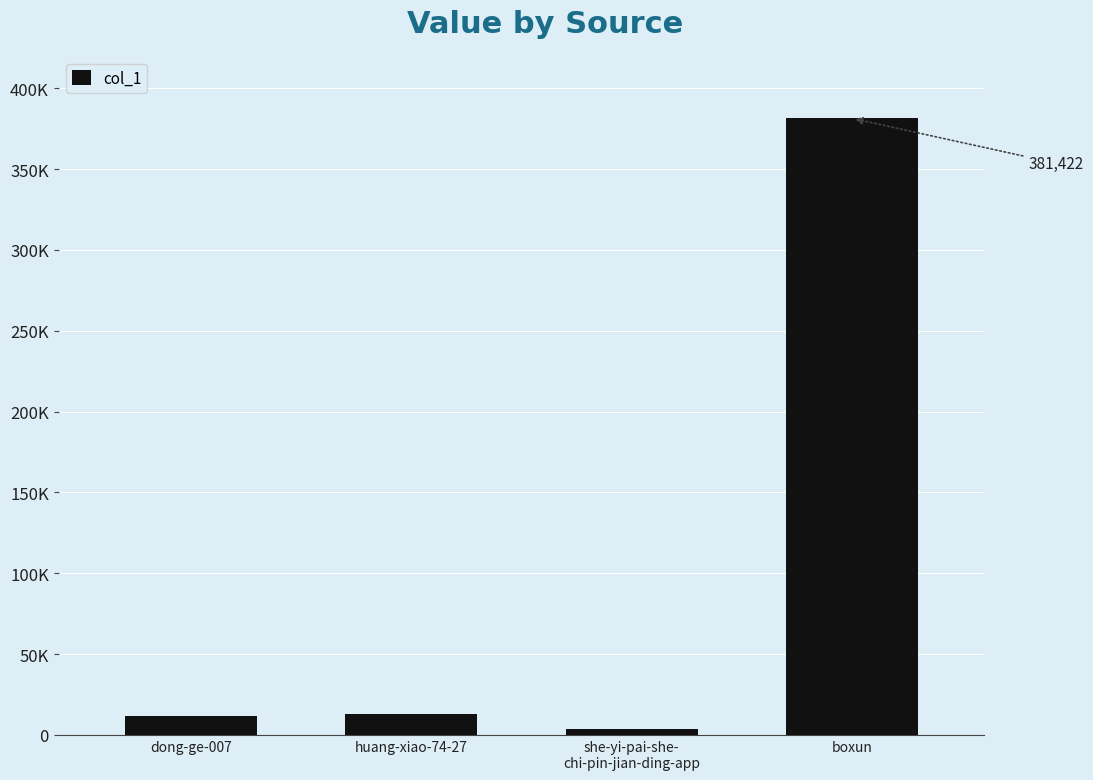

What is the difference between the values at boxun and she-yi-pai-she-
chi-pin-jian-ding-app?

377789